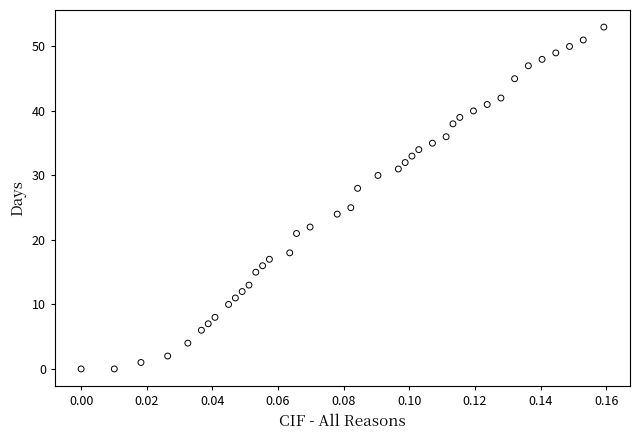

What Y value in the scatter plot is closest to 26?

25